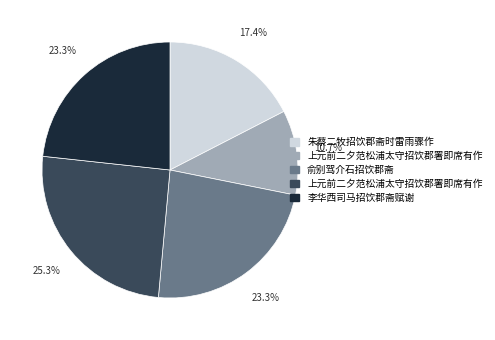

Between 上元前二夕范松浦太守招饮郡署即席有作 and 朱蔡二牧招饮郡斋时雷雨骤作, which is larger?

上元前二夕范松浦太守招饮郡署即席有作